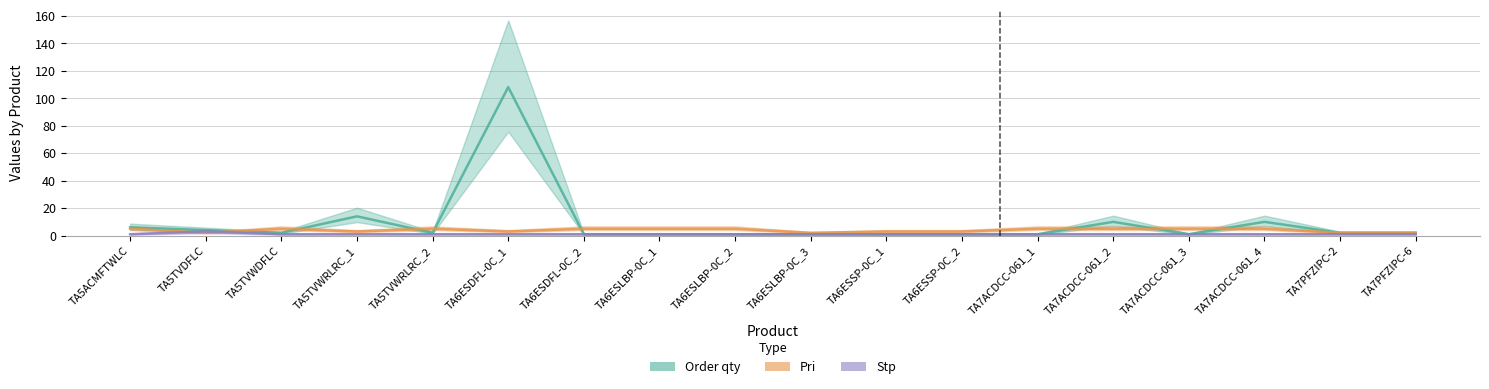

How many intersections are there between Pri and Stp?

2